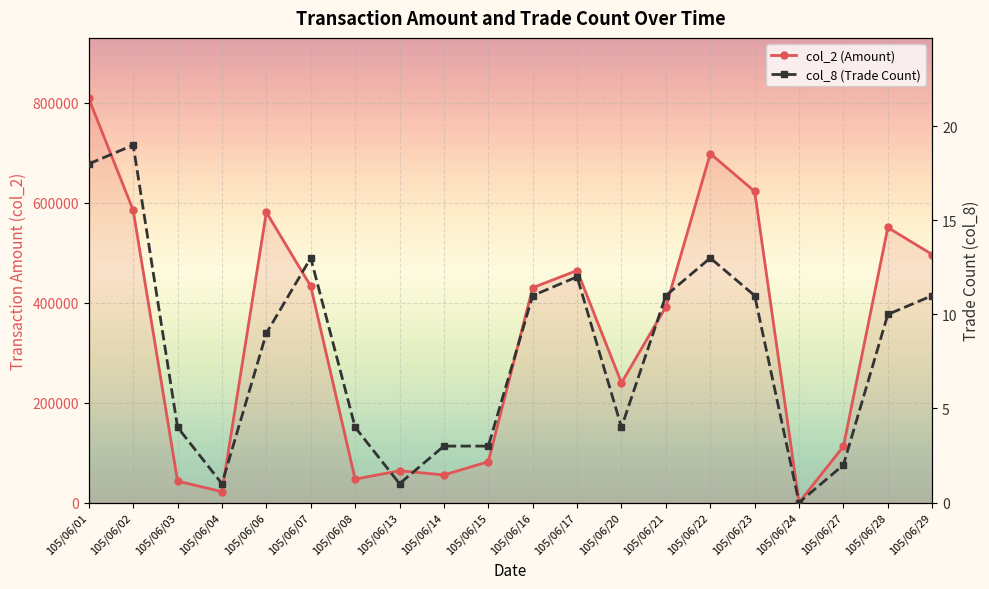

What is the difference between the col_2 (Amount) values at 105/06/07 and 105/06/14?

377530